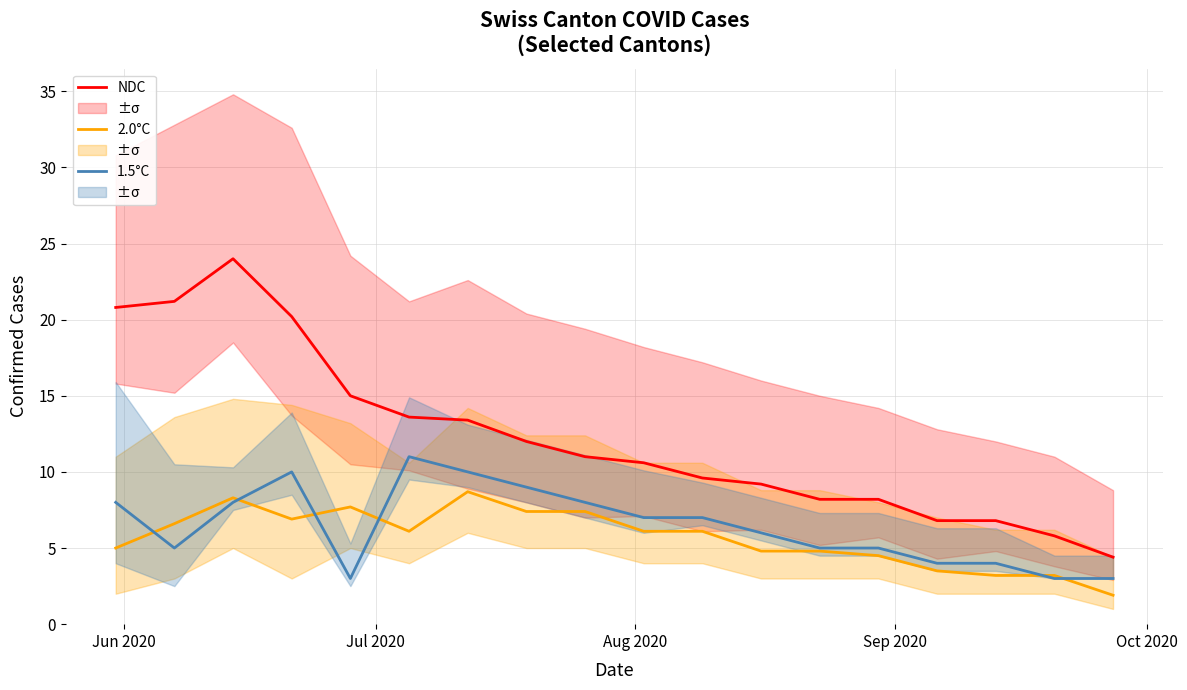

What is the maximum value for 2.0°C?

8.7